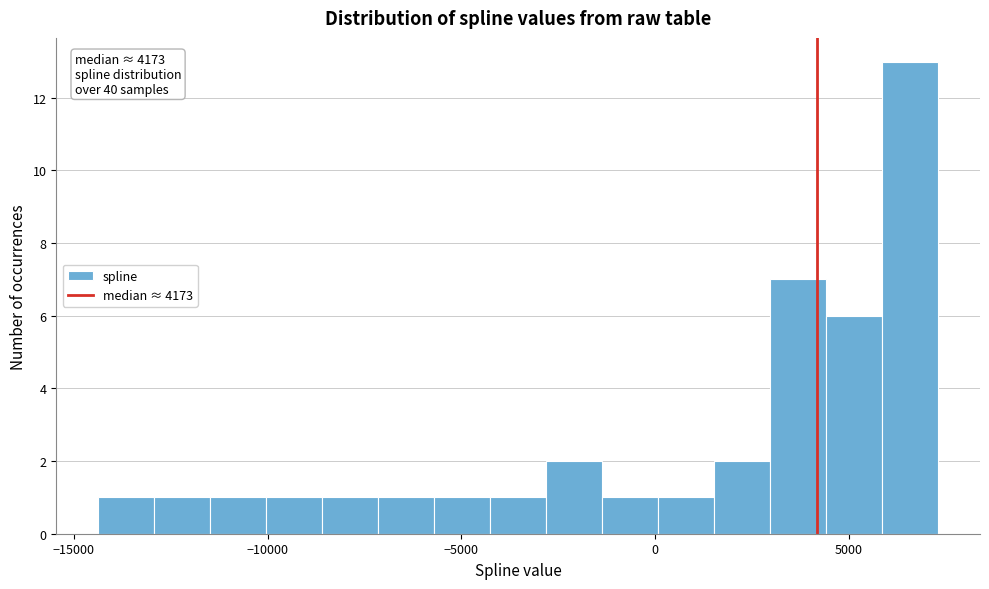

Around what value on the x-axis is the tallest bar? Give the approximate position of its centre, as read against the axis.

6500